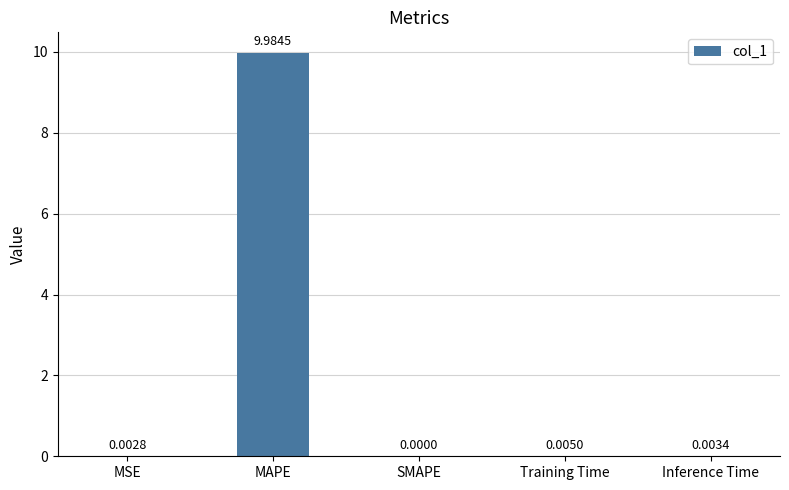

Between MAPE and MSE, which is larger?

MAPE